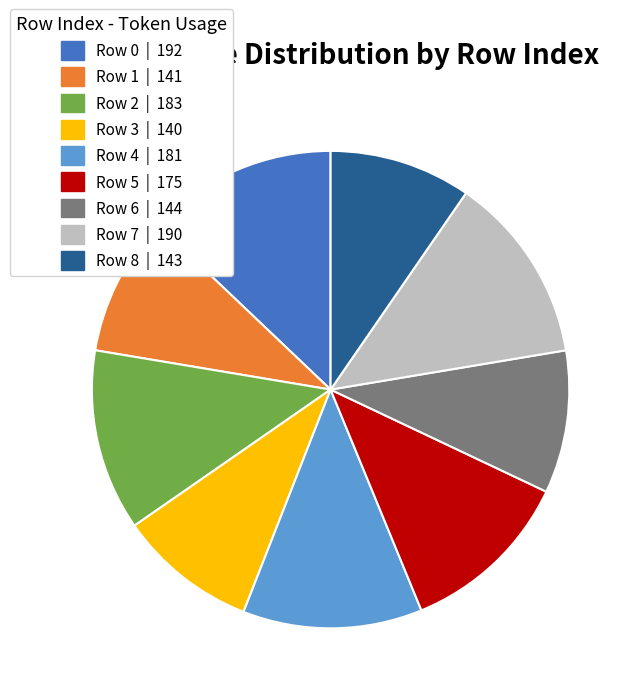

Is Row 7 | 190 the majority of the pie?

No